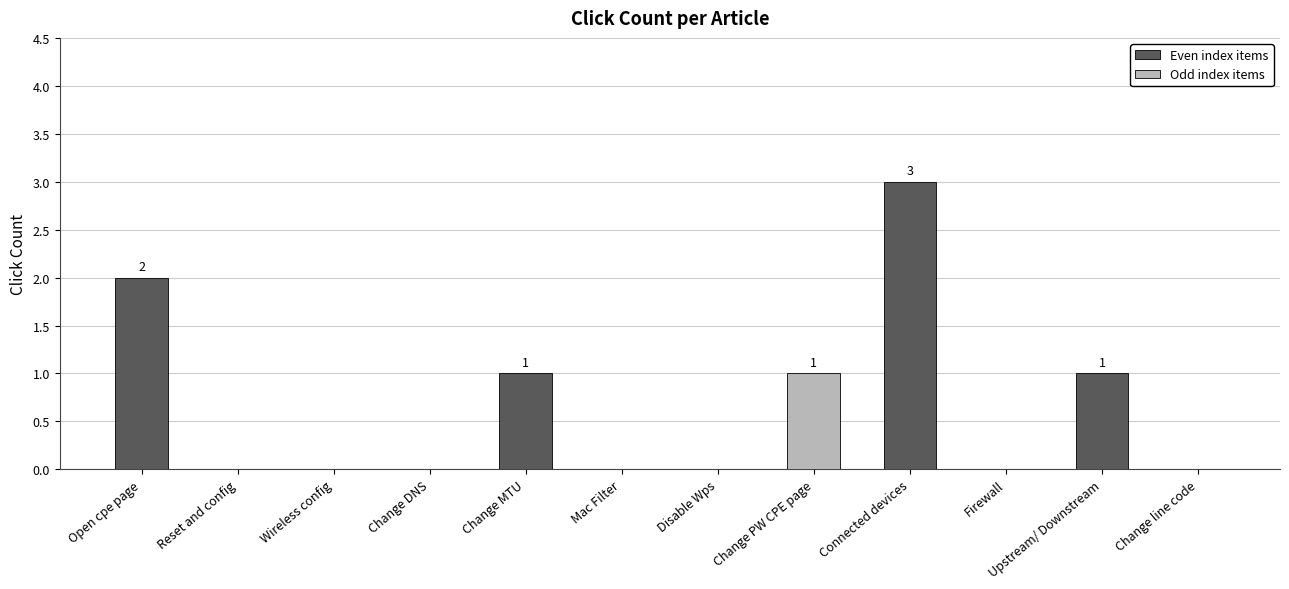

Which category has the highest value across all series?

Connected devices